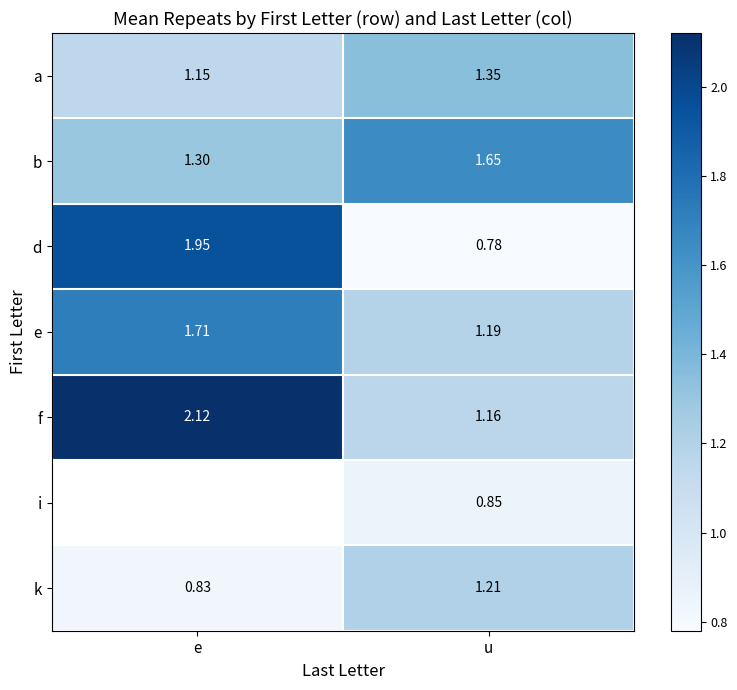

Is the value of k at e greater than the value of d at e?

No